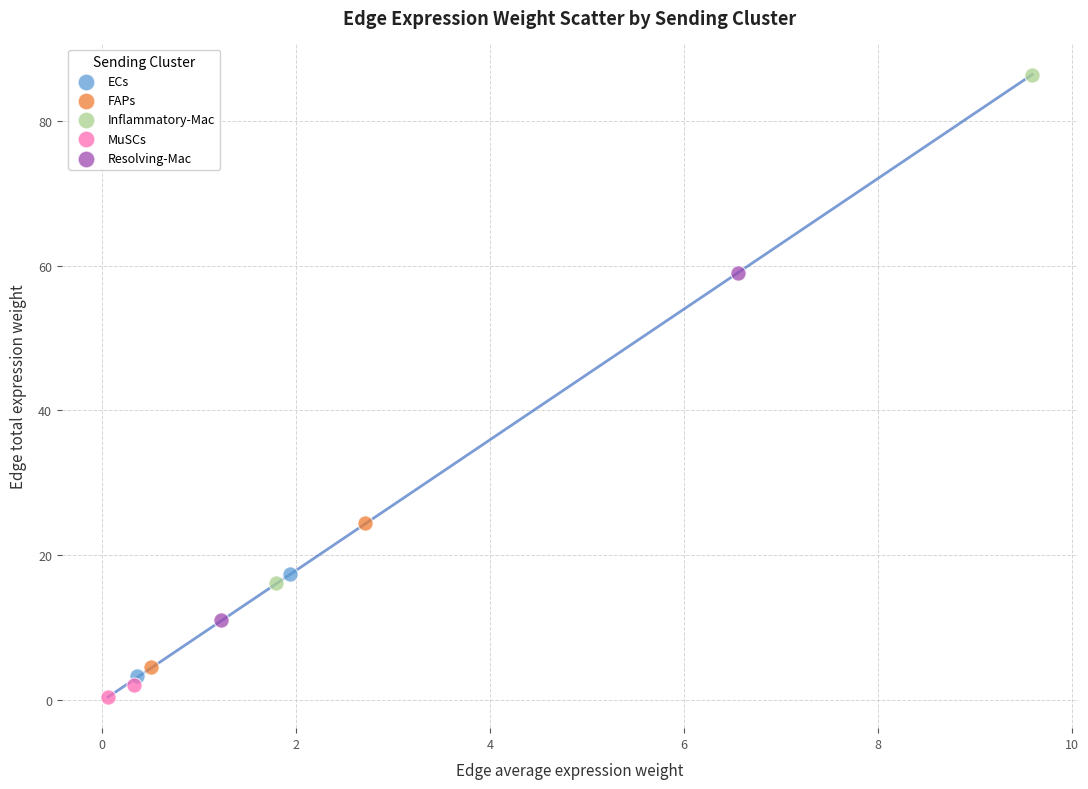

Which series has the widest spread of Y values?

Inflammatory-Mac